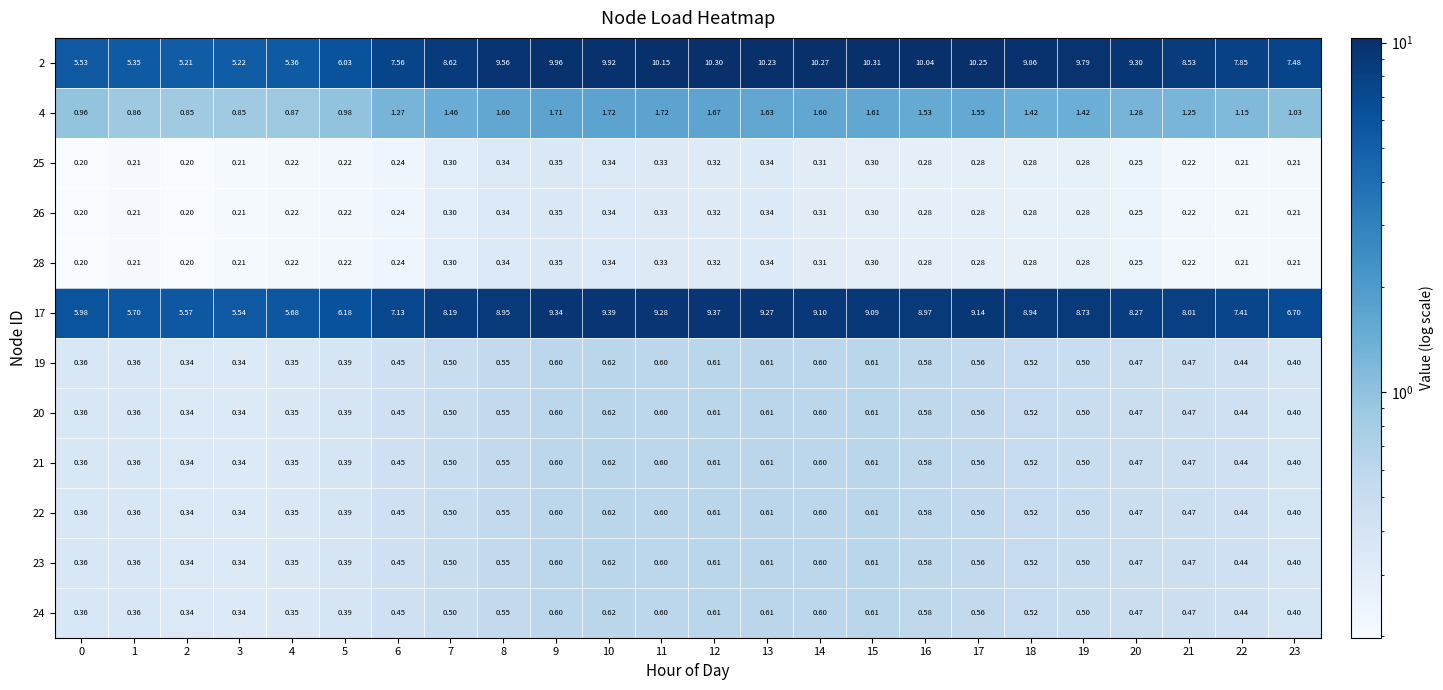

At how many categories does at least one series exceed 3?

24